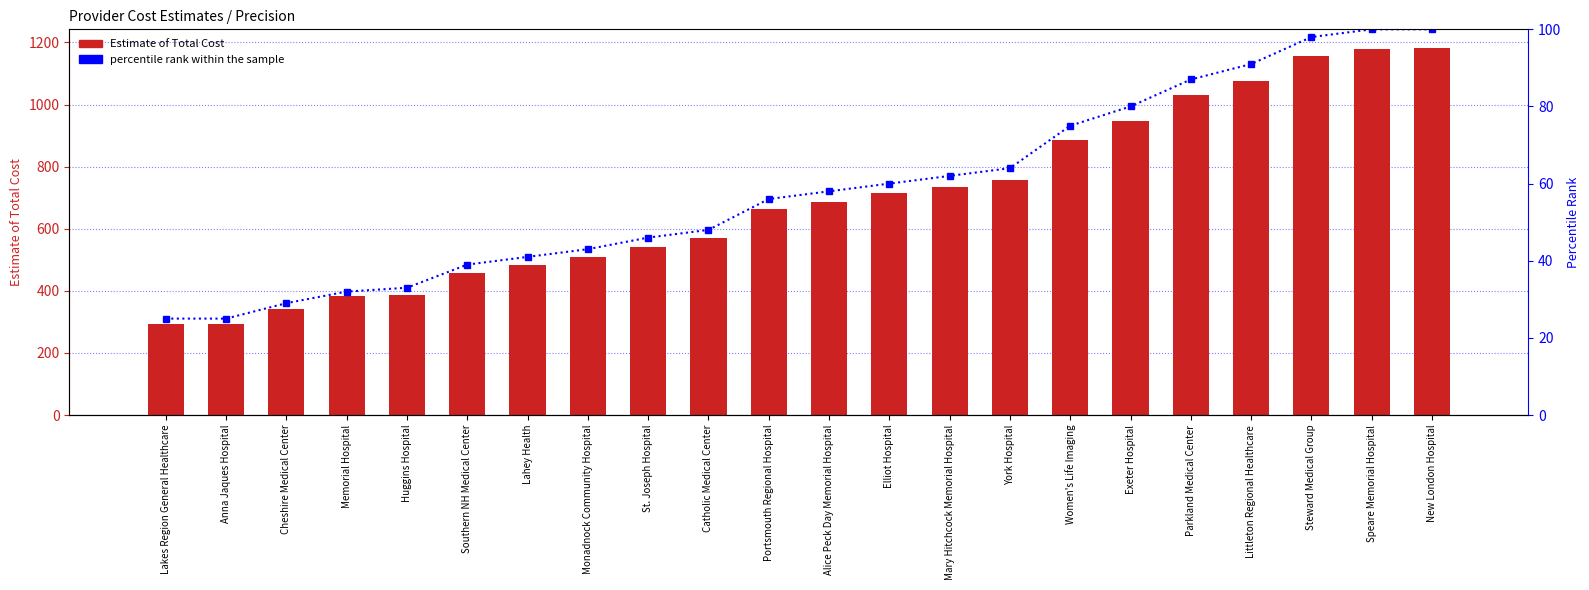

Reading left to right, transcribe all the data shown in this chart.

Estimate of Total Cost: 292	293	343	383	387	459	483	509	542	571	665	685	714	733	758	886	946	1030	1077	1156	1180	1183
percentile rank within the sample: 25	25	29	32	33	39	41	43	46	48	56	58	60	62	64	75	80	87	91	98	100	100